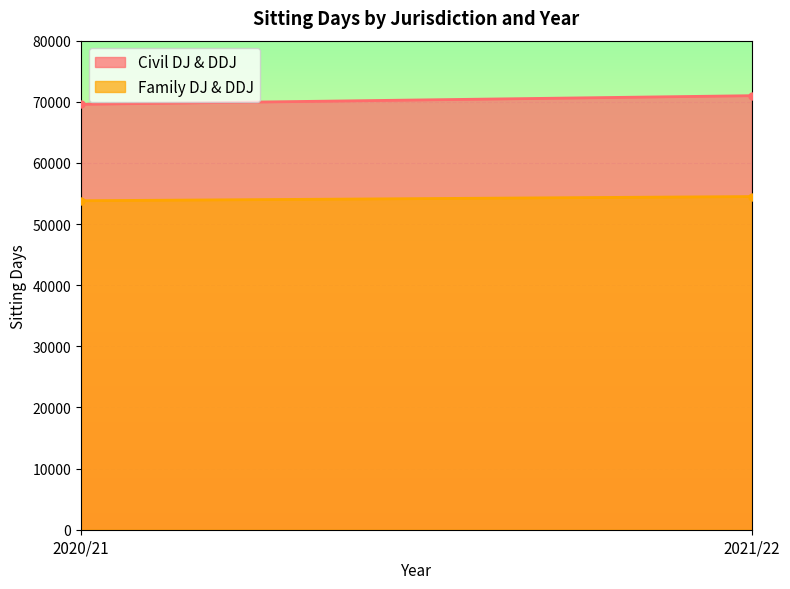

Is the value of Civil DJ & DDJ at 2020/21 greater than the value of Family DJ & DDJ at 2020/21?

Yes